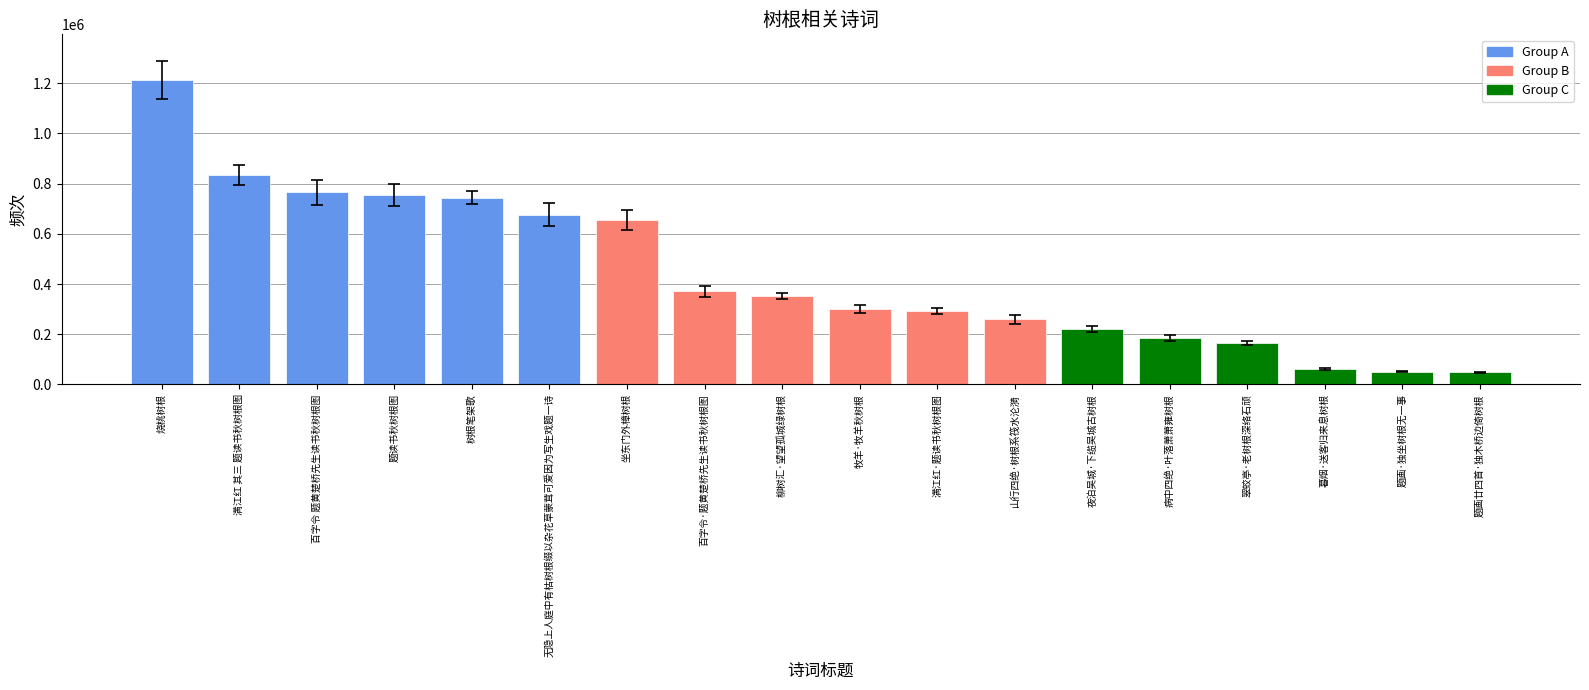

What is the label of the 10th bar from the right?

柳树汇·望望孤城绿树根